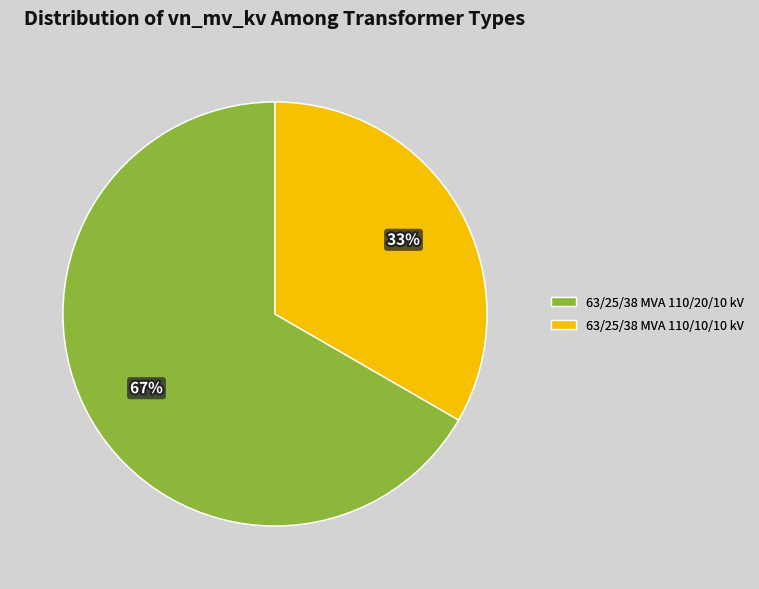

To the nearest percent, what is the average slice percentage?

50%